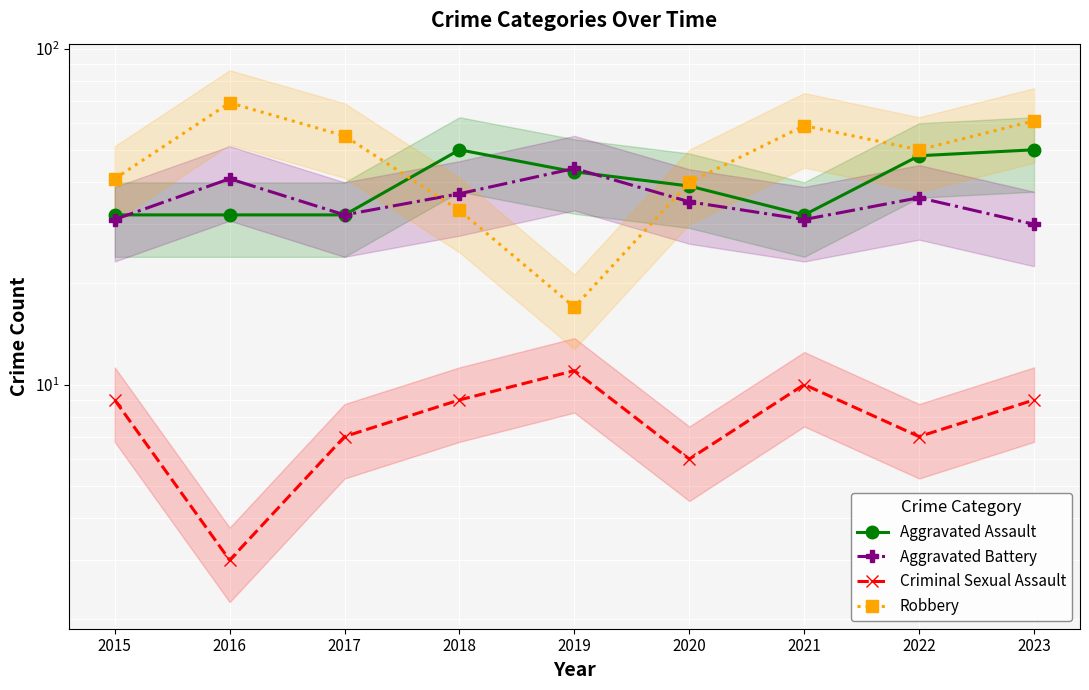

Between 2016 and 2021, which is larger?

2016